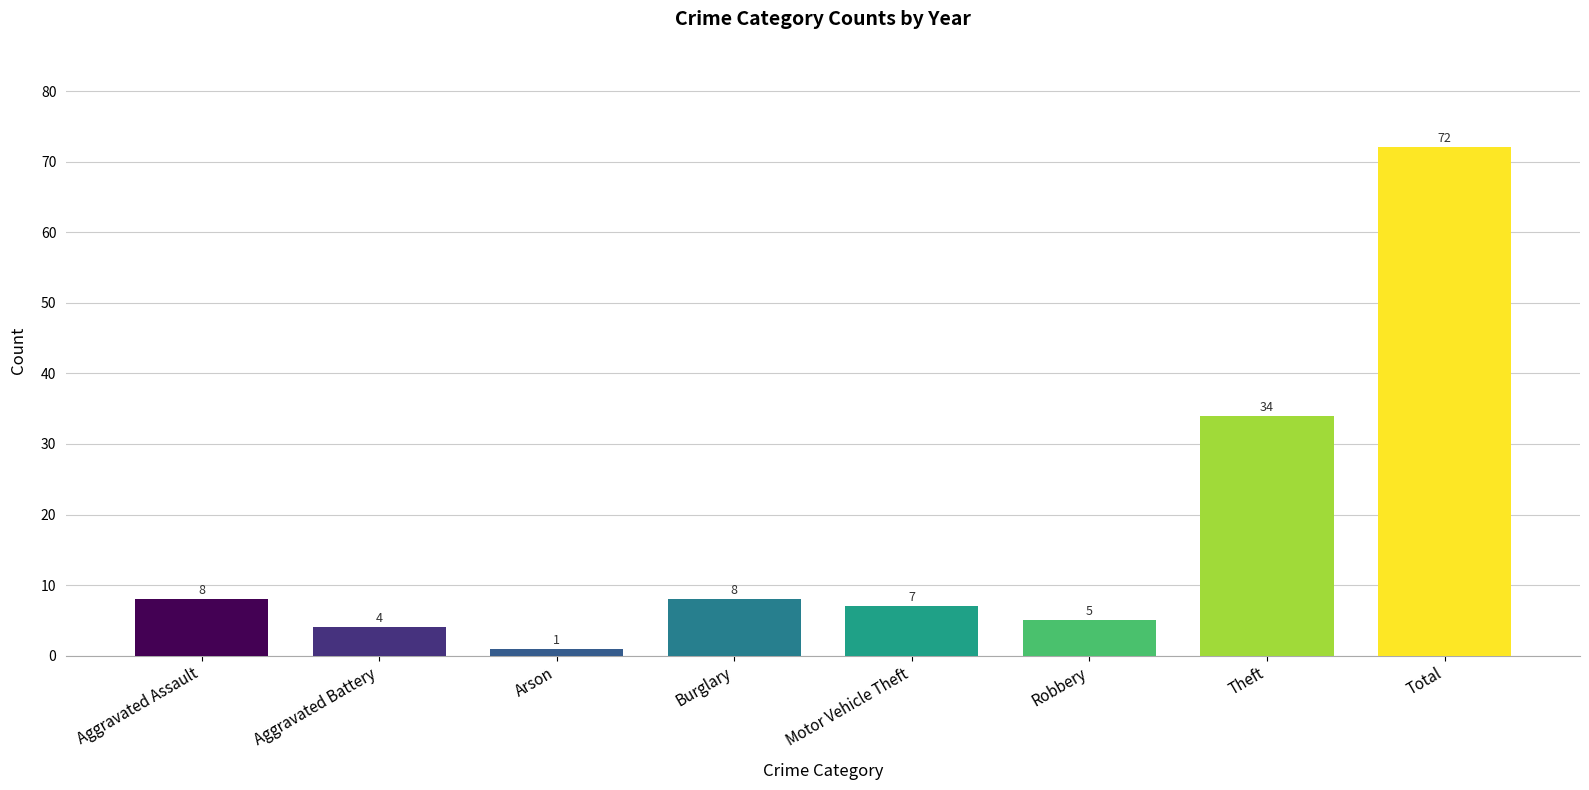

What is the change in value from Aggravated Assault to Theft?

+26